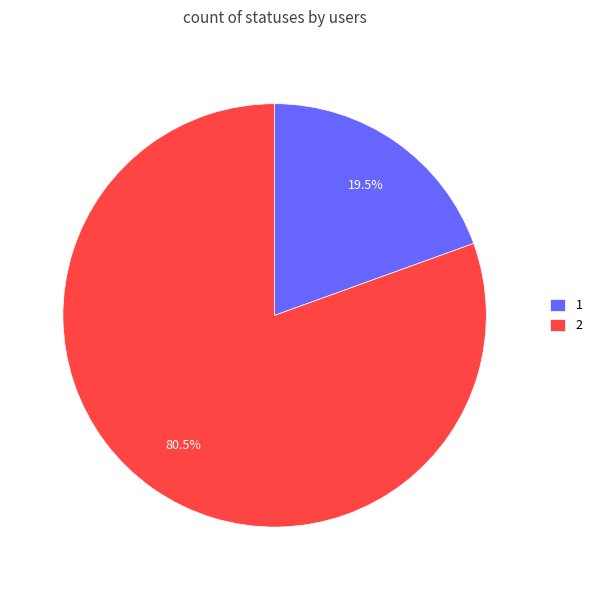

True or false: 2 accounts for 49% of the total.

False